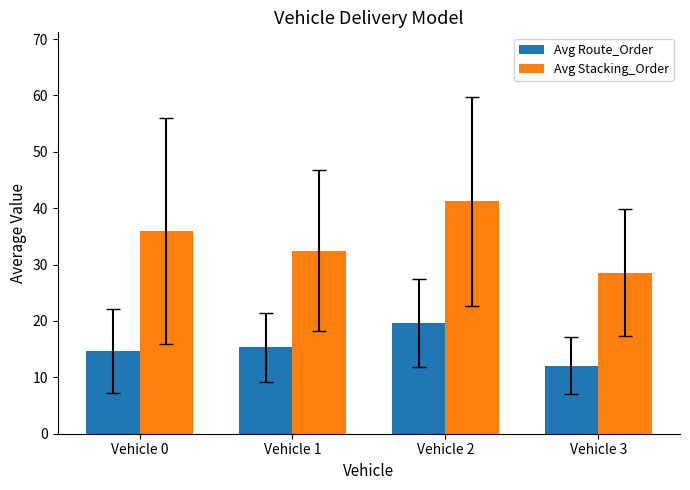

What is the total value across all series at Vehicle 2?

60.9